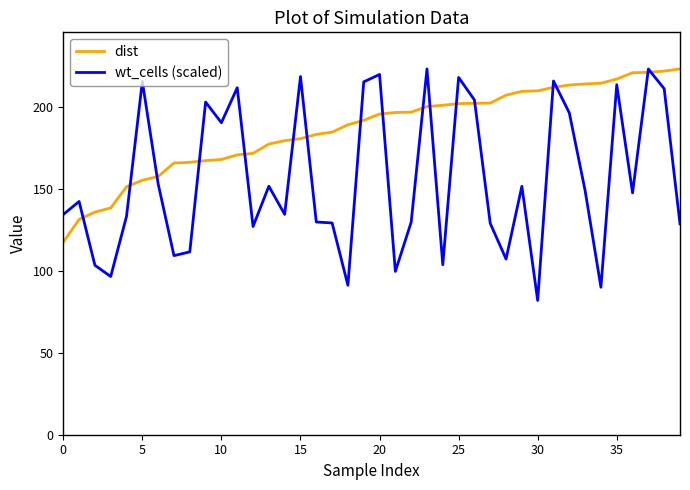

What is the maximum value for dist?

222.9